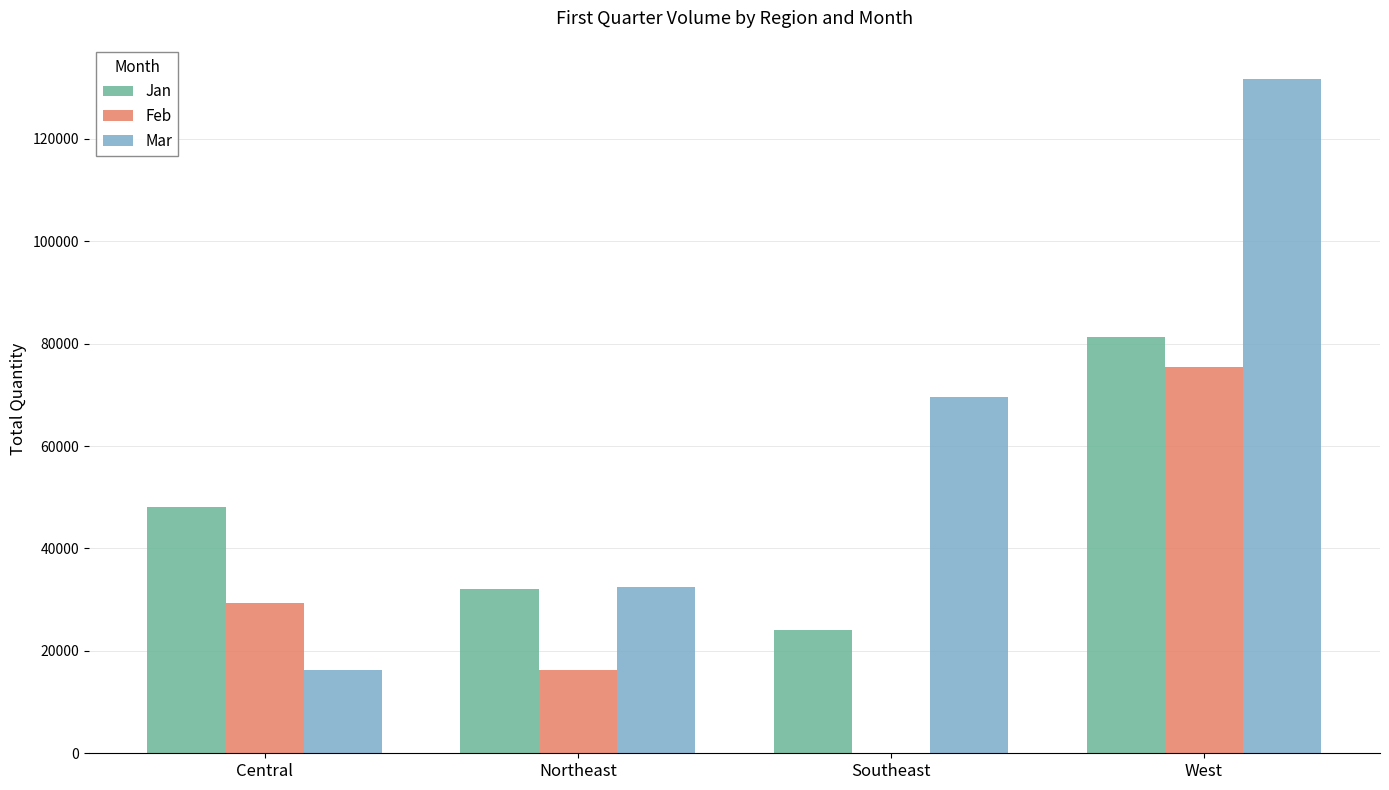

Which series has the largest total across all categories?

Mar